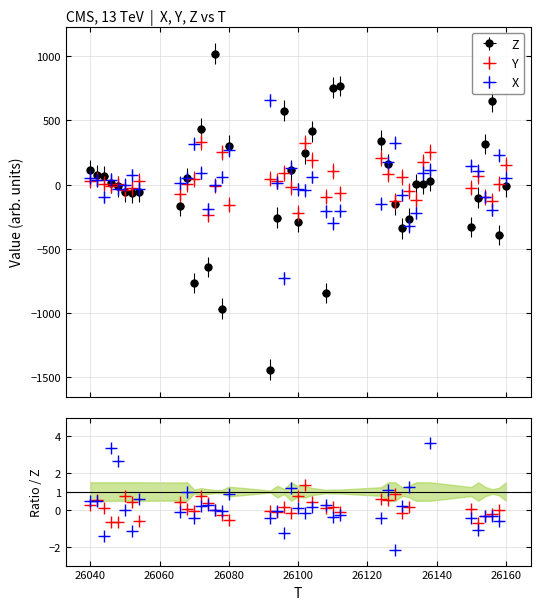

What is the value of the X point at the 4th from the left?

40